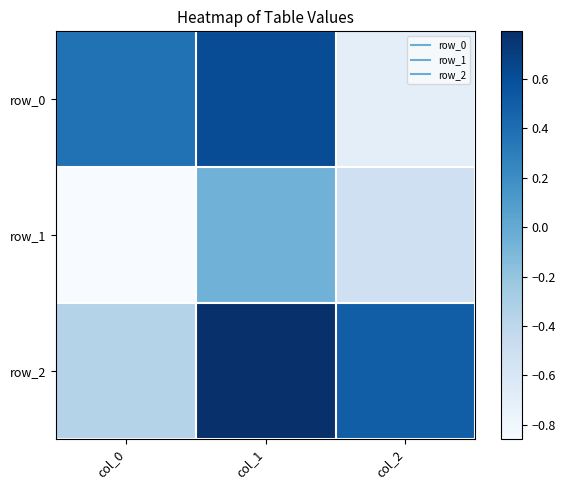

Between col_1 and col_2, which is larger?

col_1